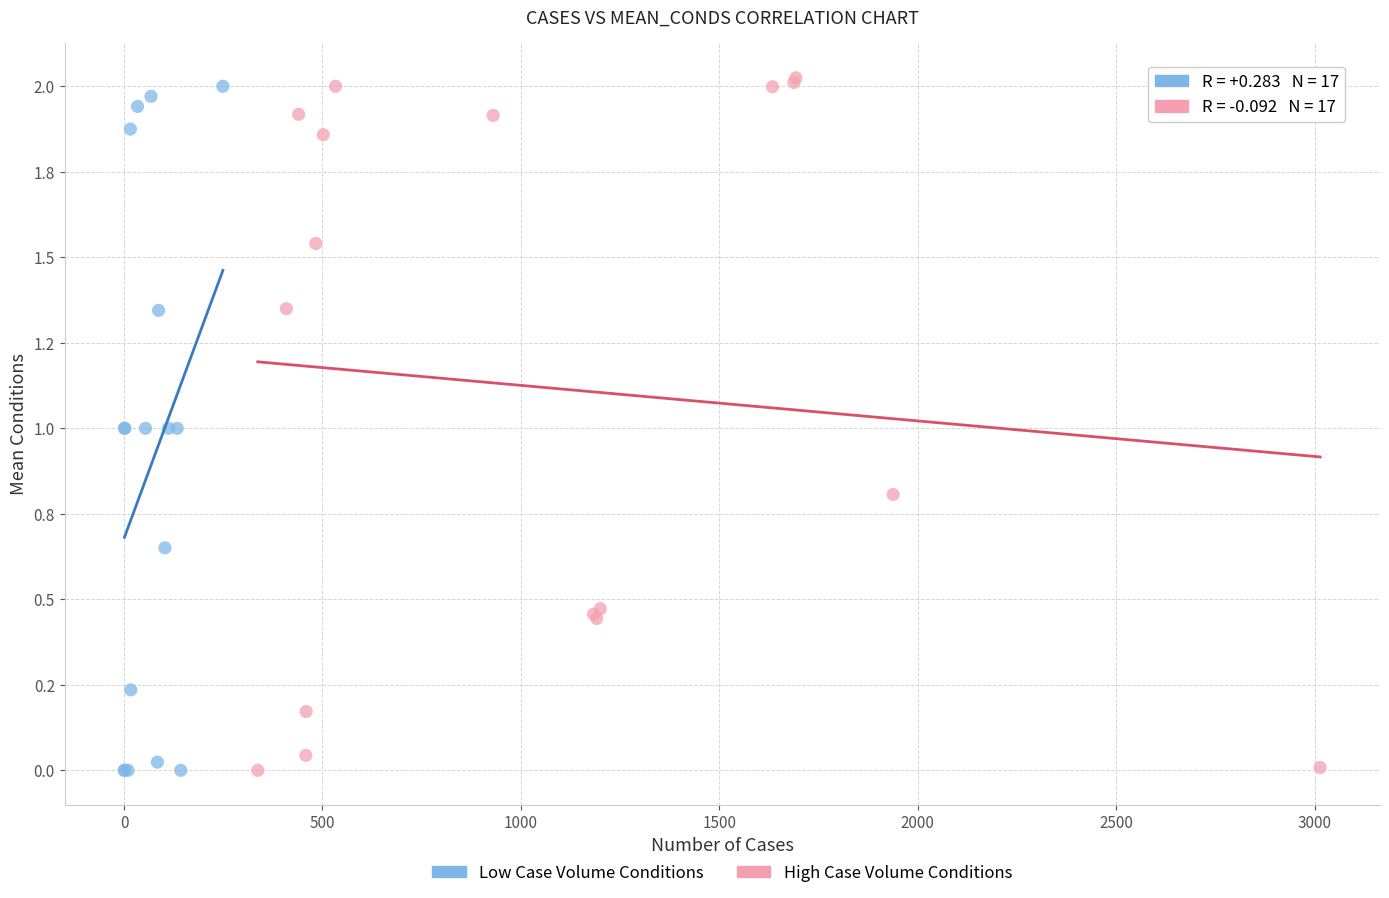

What are all the series names shown in the legend?

Low Case Volume Conditions, High Case Volume Conditions